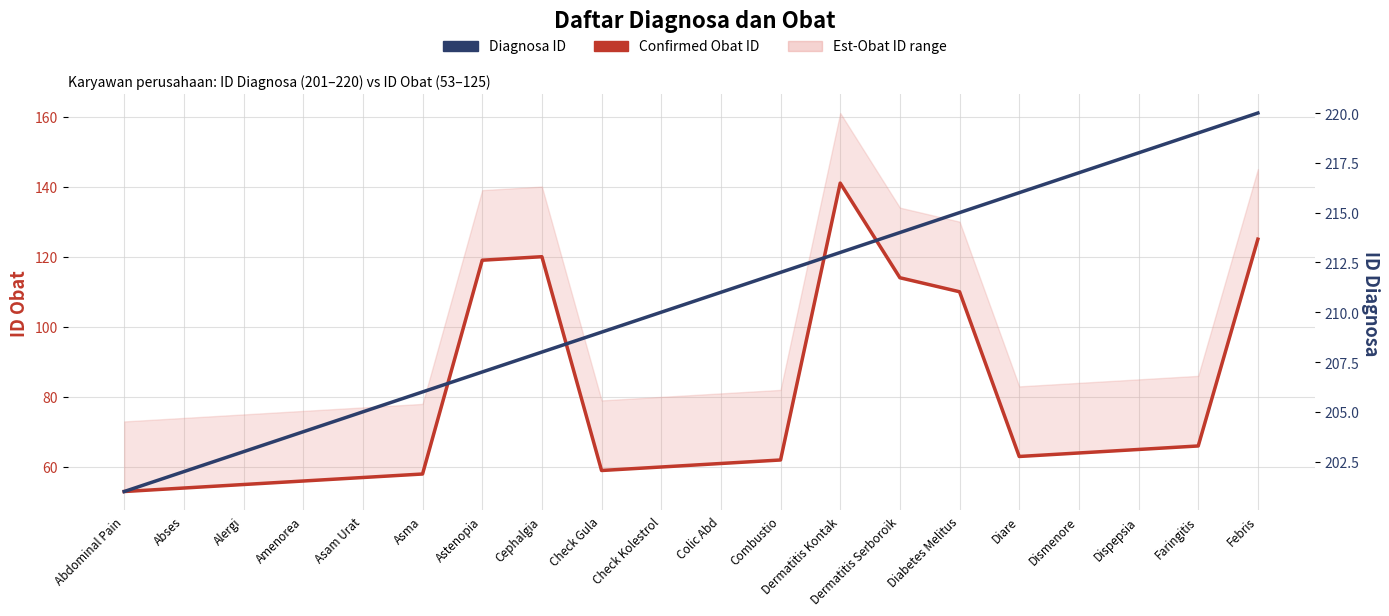

What is the label of the 15th point from the right?

Asma